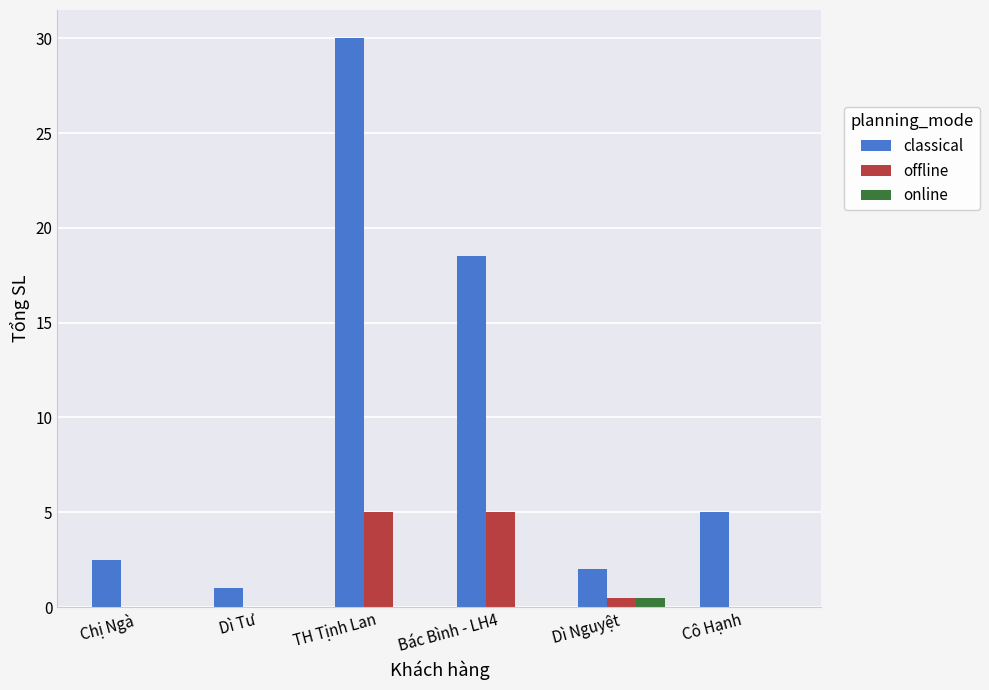

Is the value of offline at Cô Hạnh greater than the value of classical at TH Tịnh Lan?

No